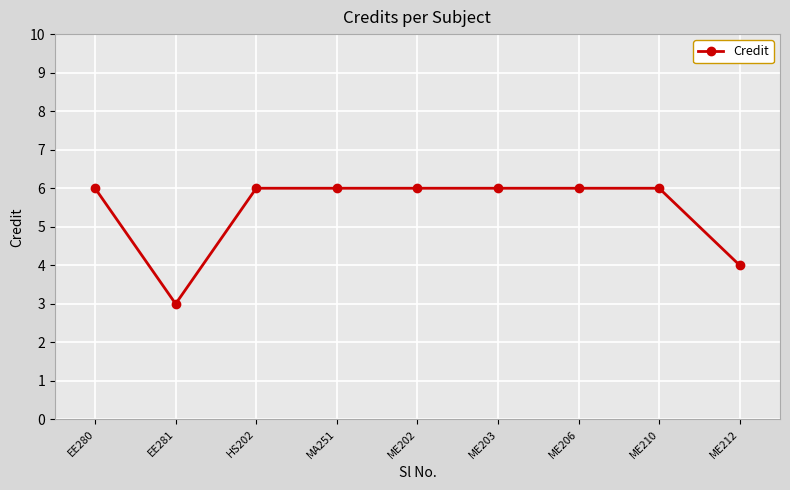

What is the average value?

5